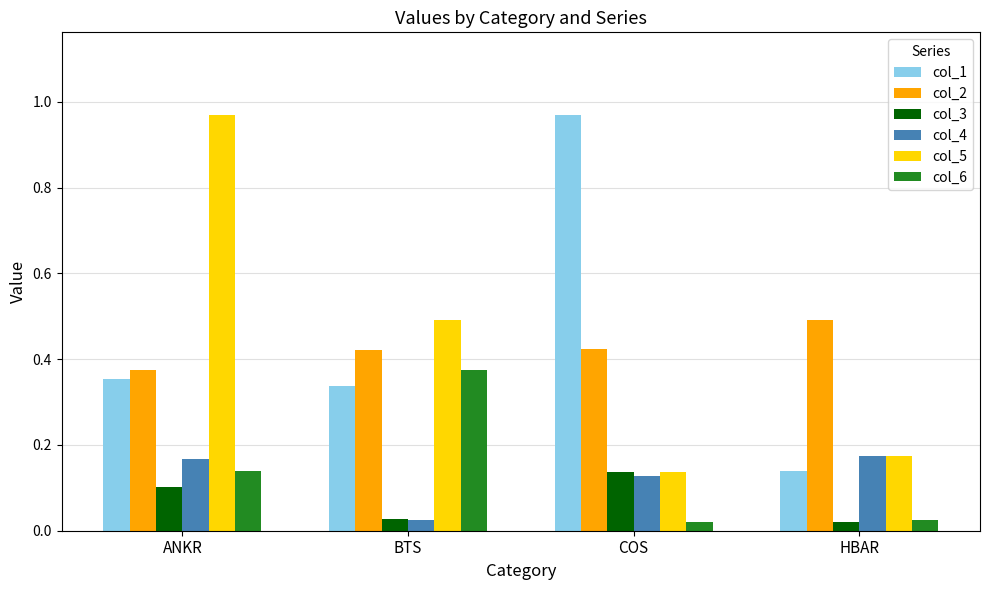

What is the sum of all col_2 values?

1.7